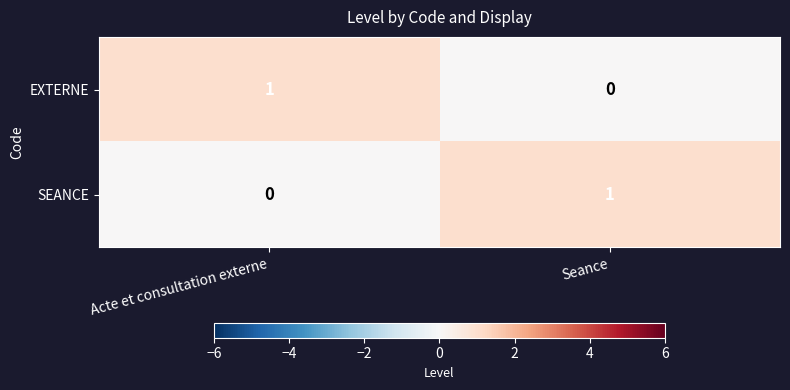

Rank the categories by EXTERNE value from highest to lowest.

Acte et consultation externe, Seance